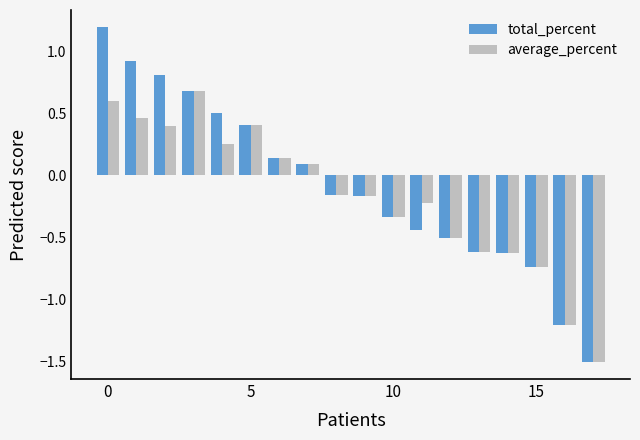

How many values in the average_percent series are below 0?

10